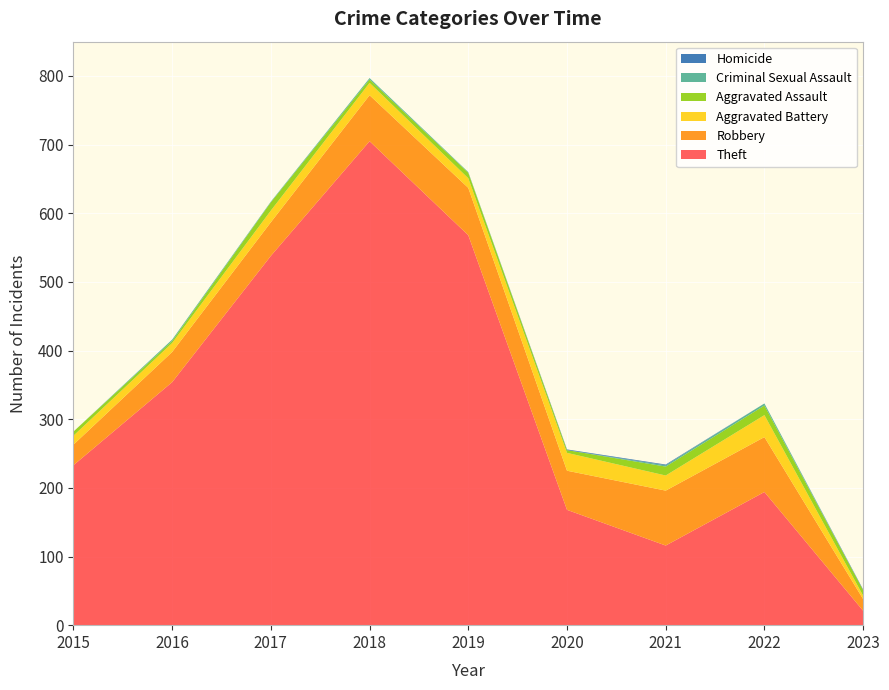

Reading left to right, extract all data points from this chart.

Theft: 233	354	538	705	568	168	116	194	21
Robbery: 30	44	49	67	69	57	80	80	17
Aggravated Battery: 13	13	17	18	14	26	22	32	5
Aggravated Assault: 6	3	12	5	8	4	13	14	8
Criminal Sexual Assault: 0	2	1	2	1	0	2	3	0
Homicide: 0	0	0	0	0	1	1	0	1